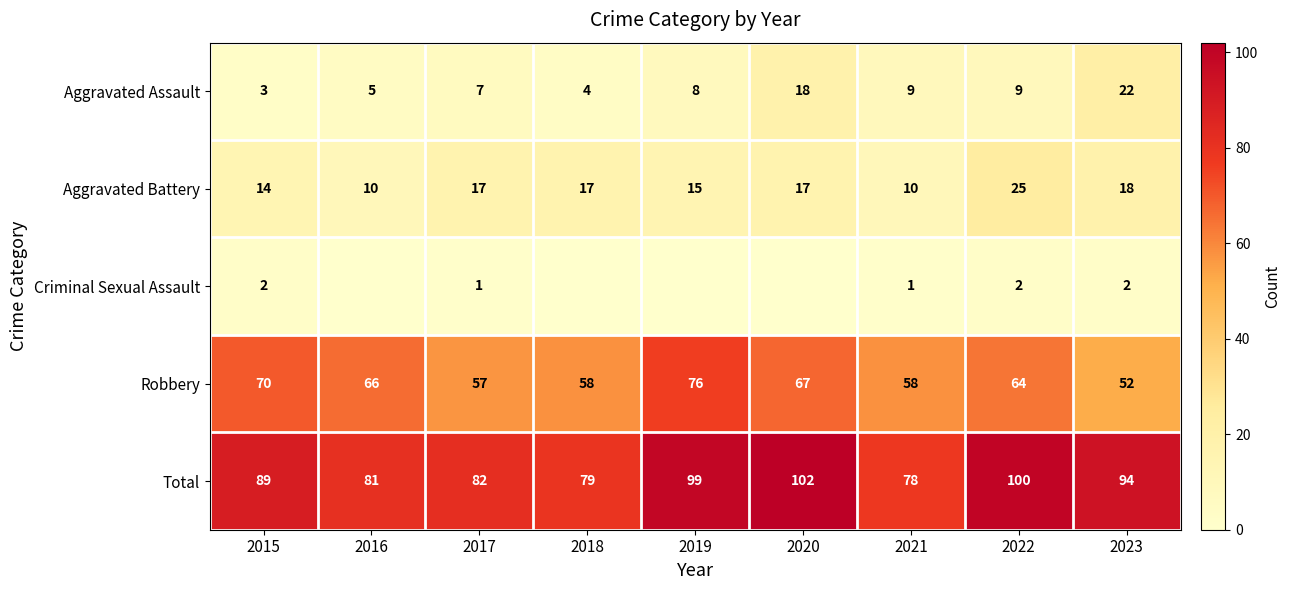

How many values in the Aggravated Battery series are below 17?

4